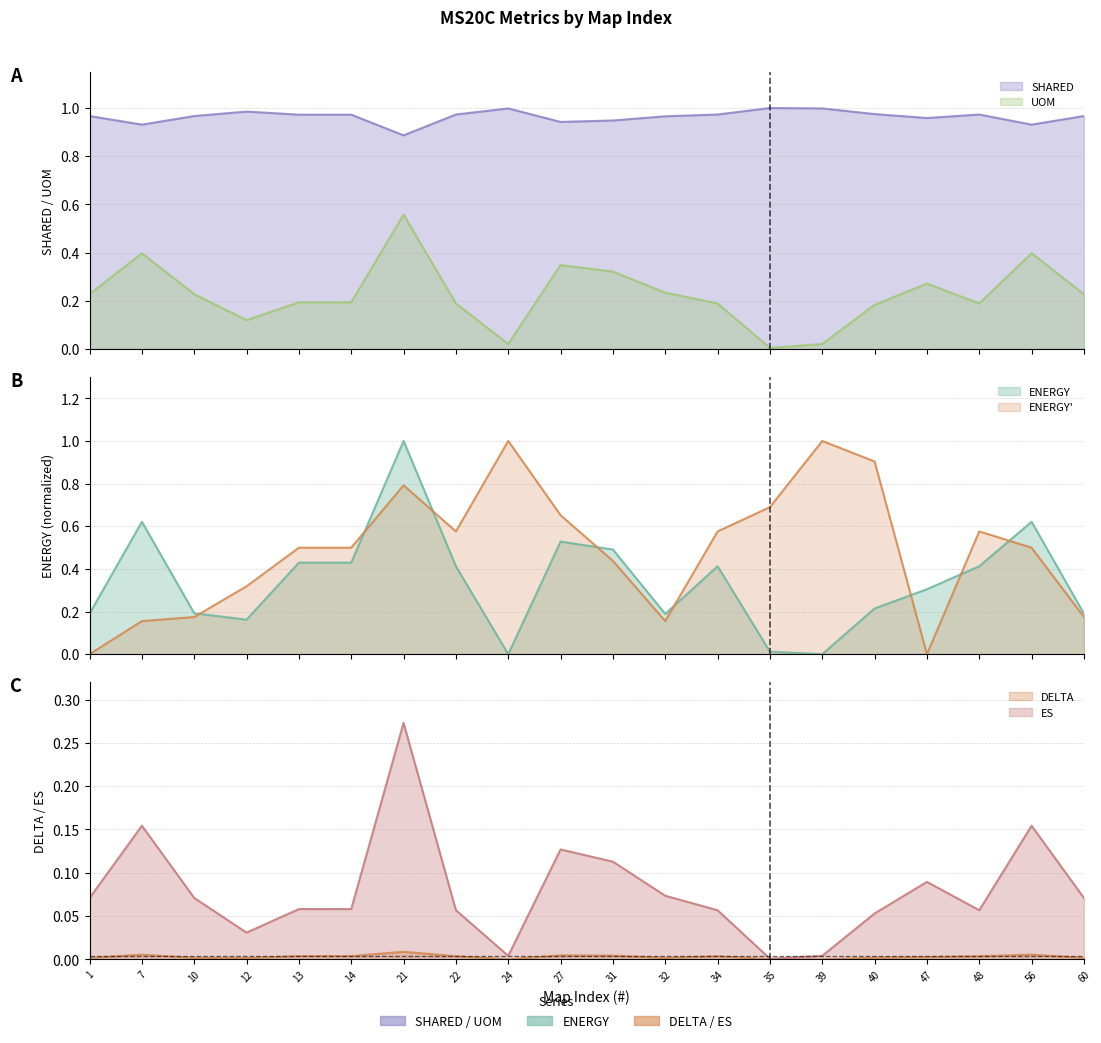

Which category has the highest value in the SHARED series?

35